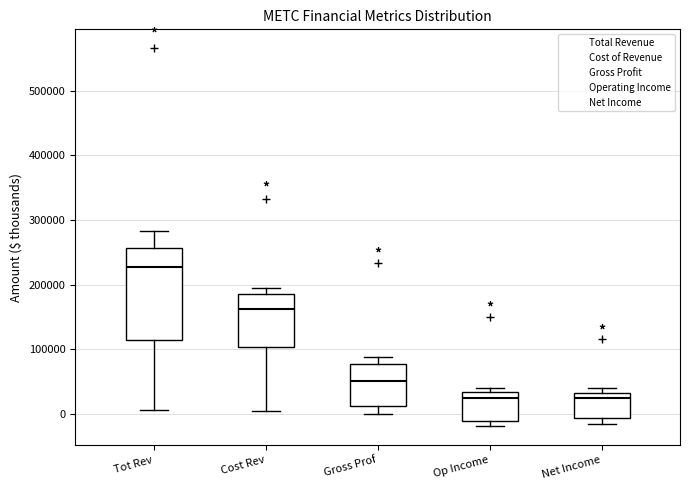

Reading left to right, read every box against the y-axis: the position of its median line, the range the box covers, and the ends of its whiskers. The values are not printed on the chart, so give them approximately, as read against the axis.

Tot Rev: median 230000, box 110000 to 260000, whiskers 10000 to 280000
Cost Rev: median 160000, box 100000 to 190000, whiskers 0 to 200000
Gross Prof: median 50000, box 10000 to 80000, whiskers 0 to 90000
Op Income: median 20000, box -10000 to 30000, whiskers -20000 to 40000
Net Income: median 20000, box -10000 to 30000, whiskers -20000 to 40000